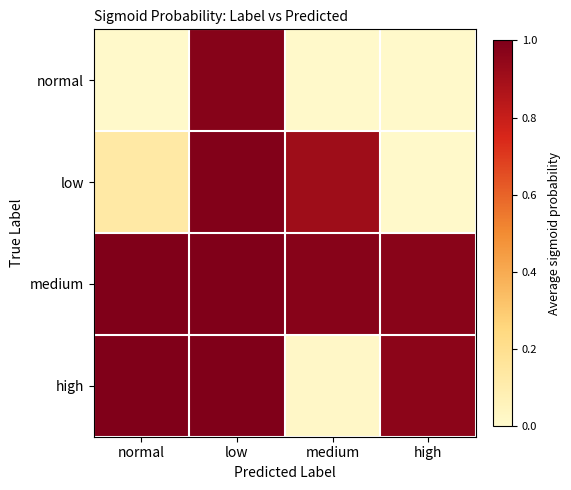

Reading left to right, transcribe all the data shown in this chart.

normal: normal=0.0	low=1.0	medium=0.0	high=0.0
low: normal=0.1	low=1.0	medium=0.9	high=0.0
medium: normal=1.0	low=1.0	medium=1.0	high=1.0
high: normal=1.0	low=1.0	medium=0.0	high=1.0